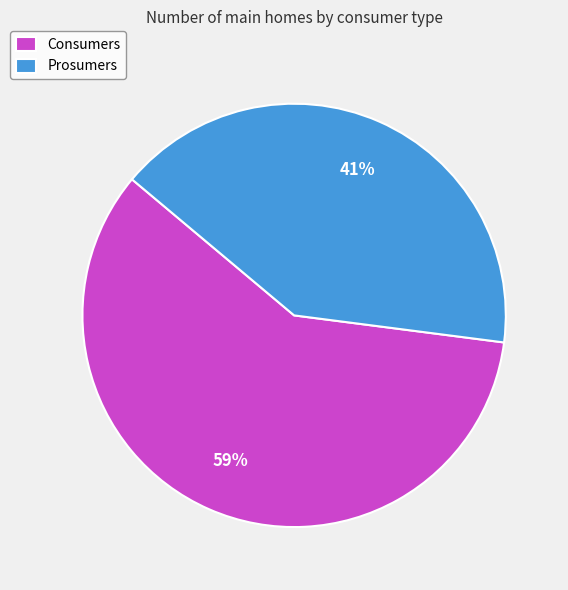

Is the sum of Consumers and Prosumers greater than half?

Yes